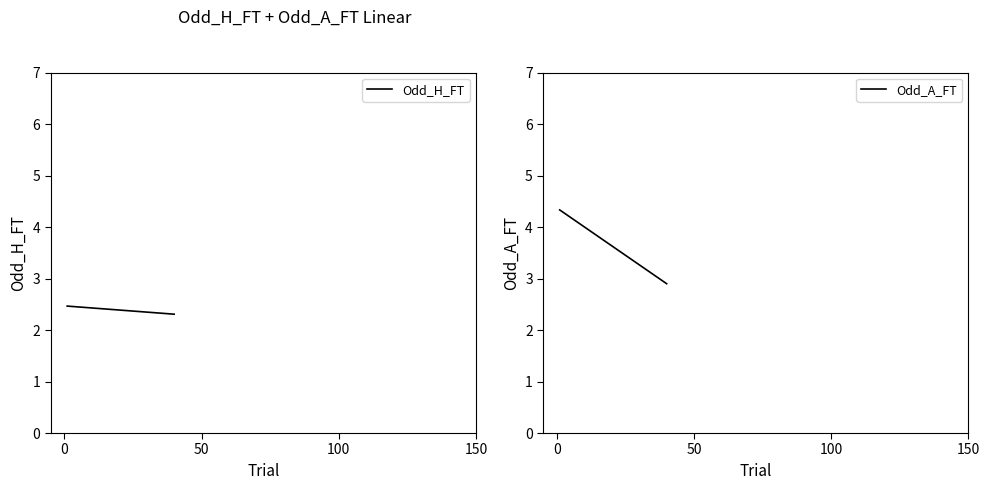

Which series has the largest total across all categories?

Odd_A_FT